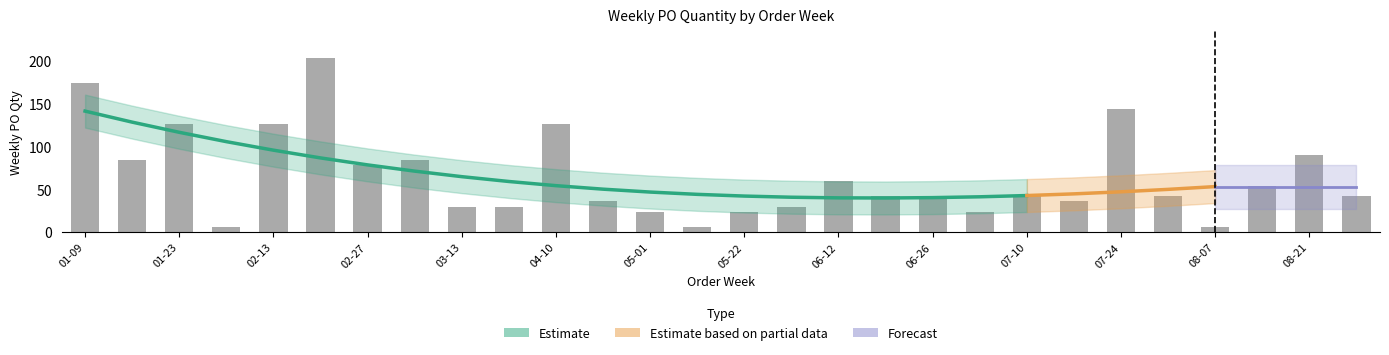

Reading left to right, extract all data points from this chart.

174	84	126	6	126	204	78	84	30	30	126	36	24	6	24	30	60	42	42	24	42	36	144	42	6	54	90	42